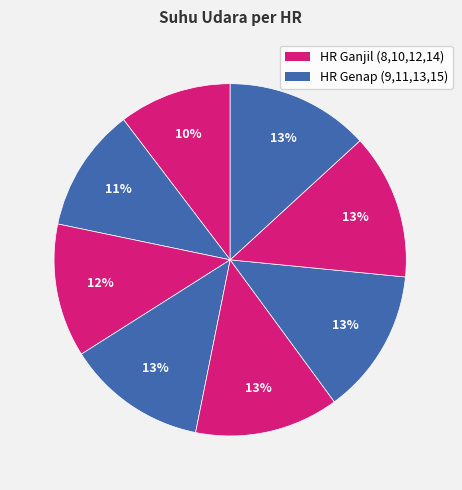

How many slices are in this pie chart?

8